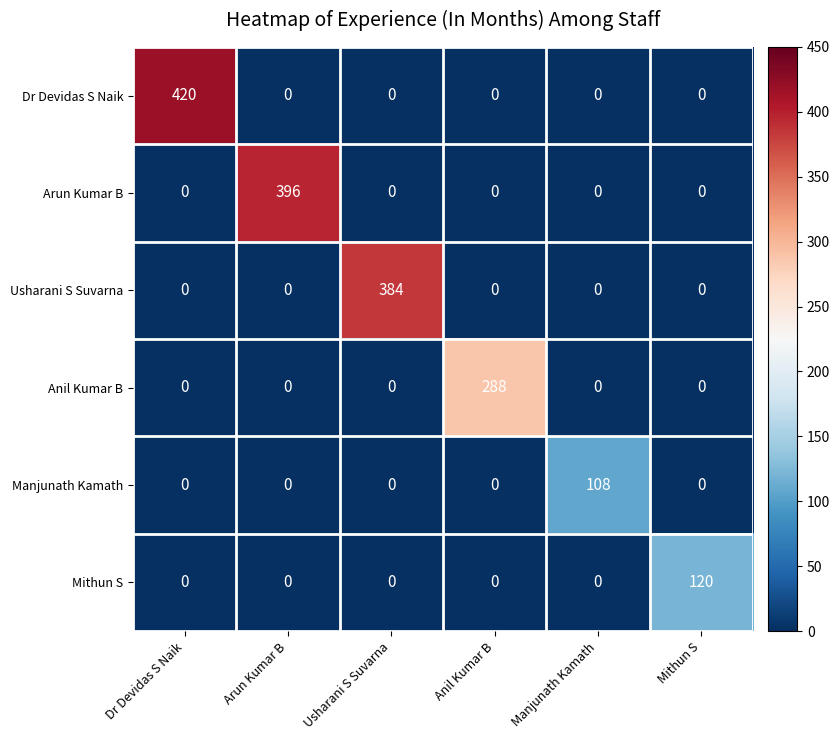

List the series in order of their peak value, highest first.

Dr Devidas S Naik, Arun Kumar B, Usharani S Suvarna, Anil Kumar B, Mithun S, Manjunath Kamath